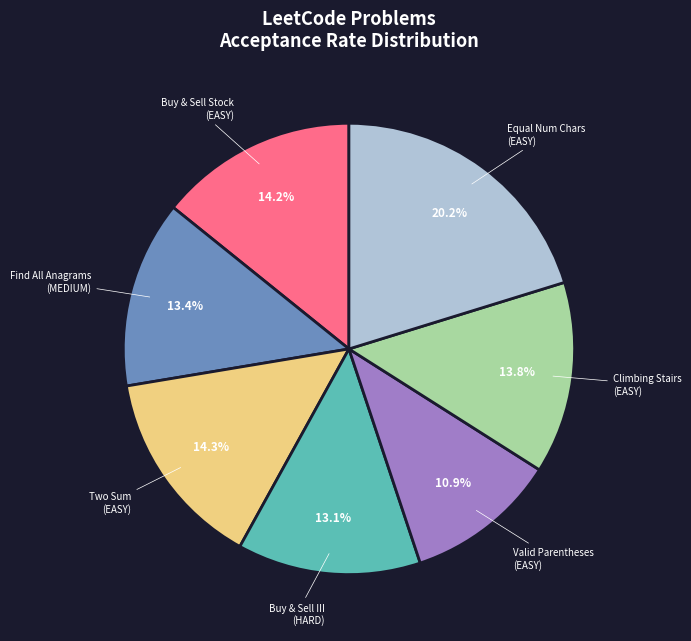

Is there a majority slice in this chart?

No